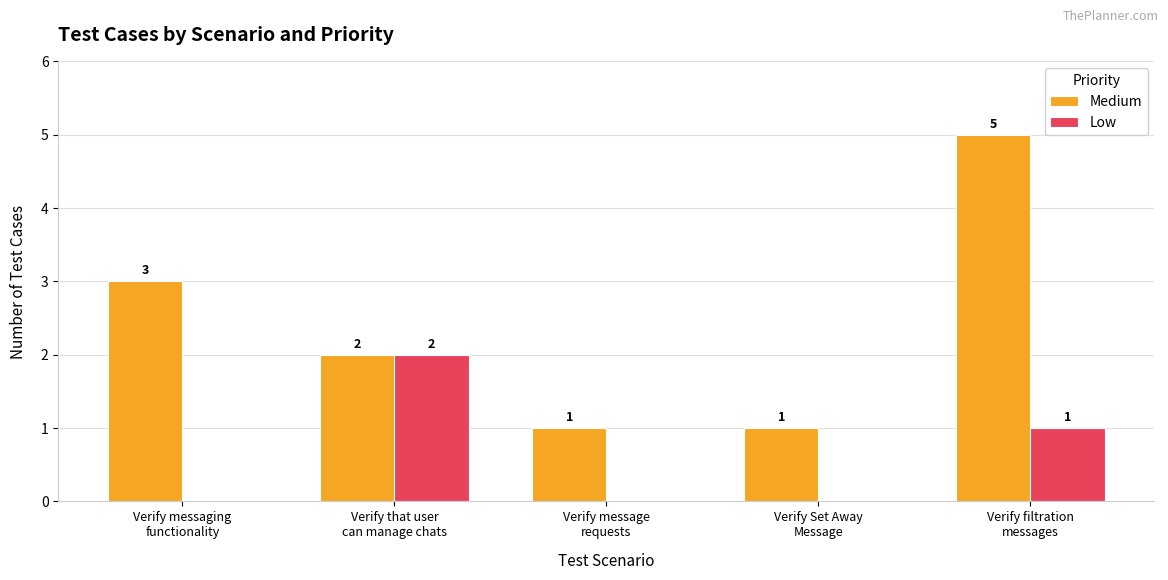

What is the spread (max minus min) of values at Verify messaging
functionality?

3